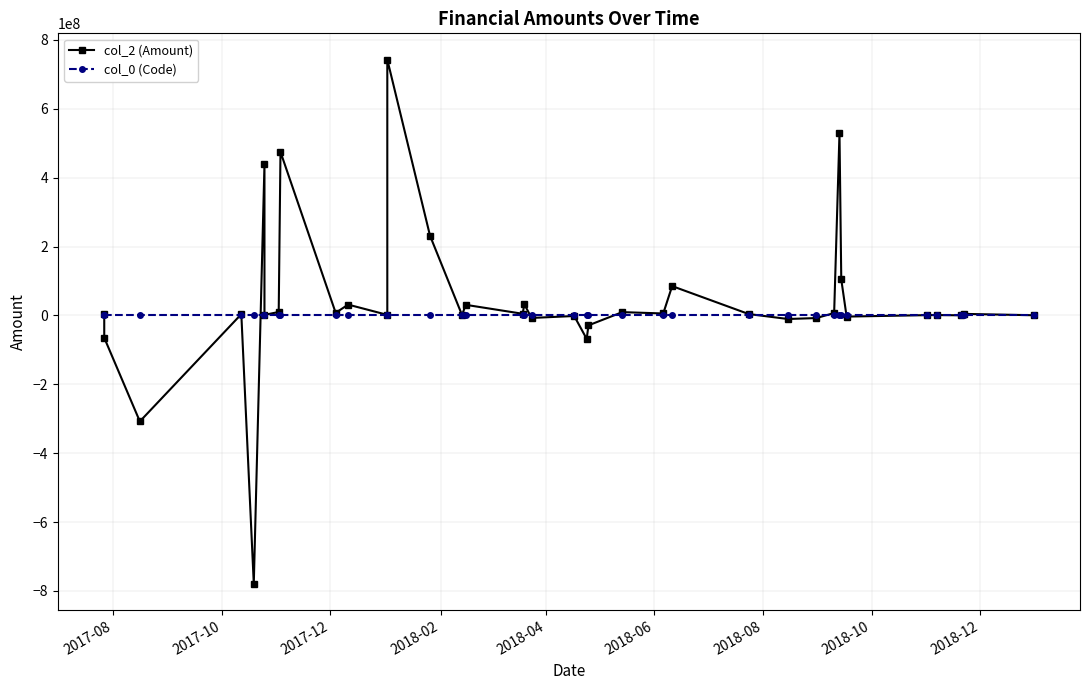

After their last crossing, which series has the higher values: col_2 (Amount) or col_0 (Code)?

col_2 (Amount)